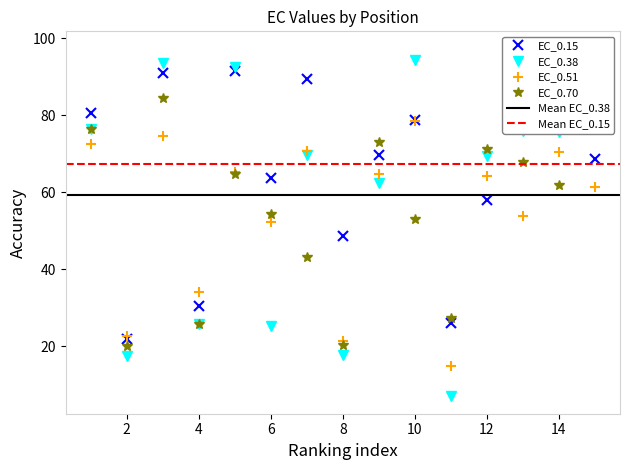

What is the total value across all series at 6?

195.4